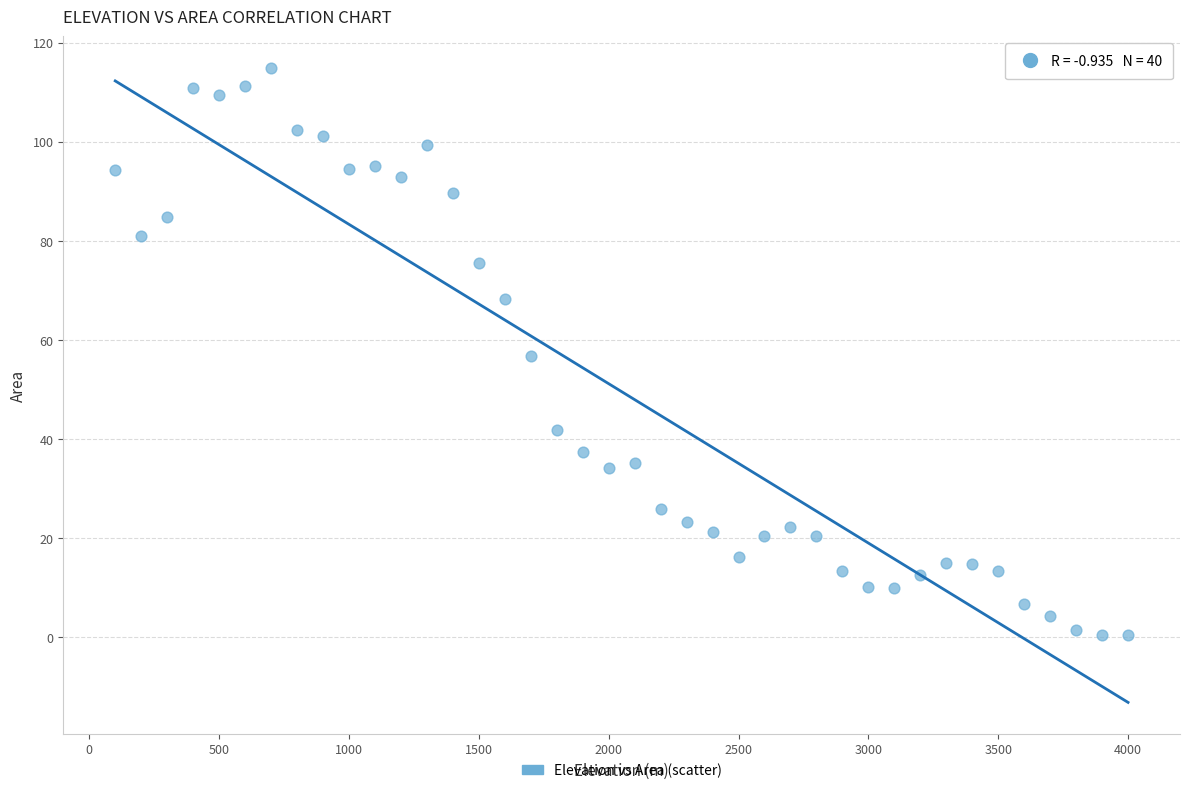

What is the range of X values (max minus min)?

3900.0